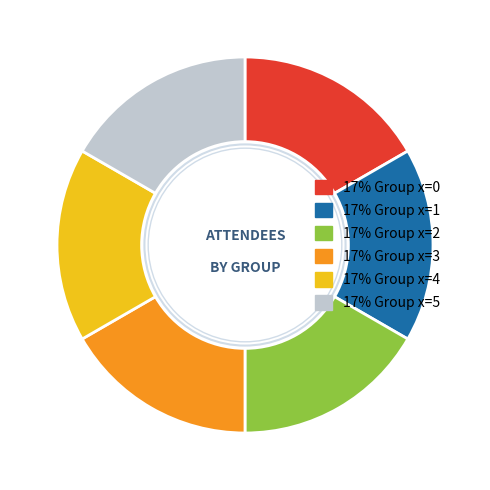

Is there any slice that represents more than half of the pie?

No